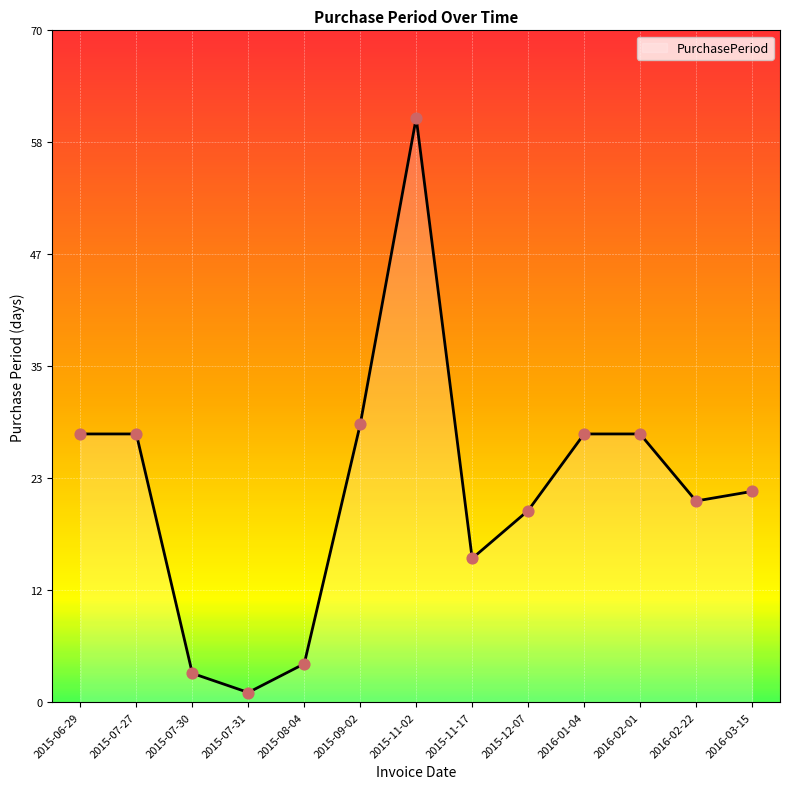

Which has a higher value, 2016-03-15 or 2015-12-07?

2016-03-15